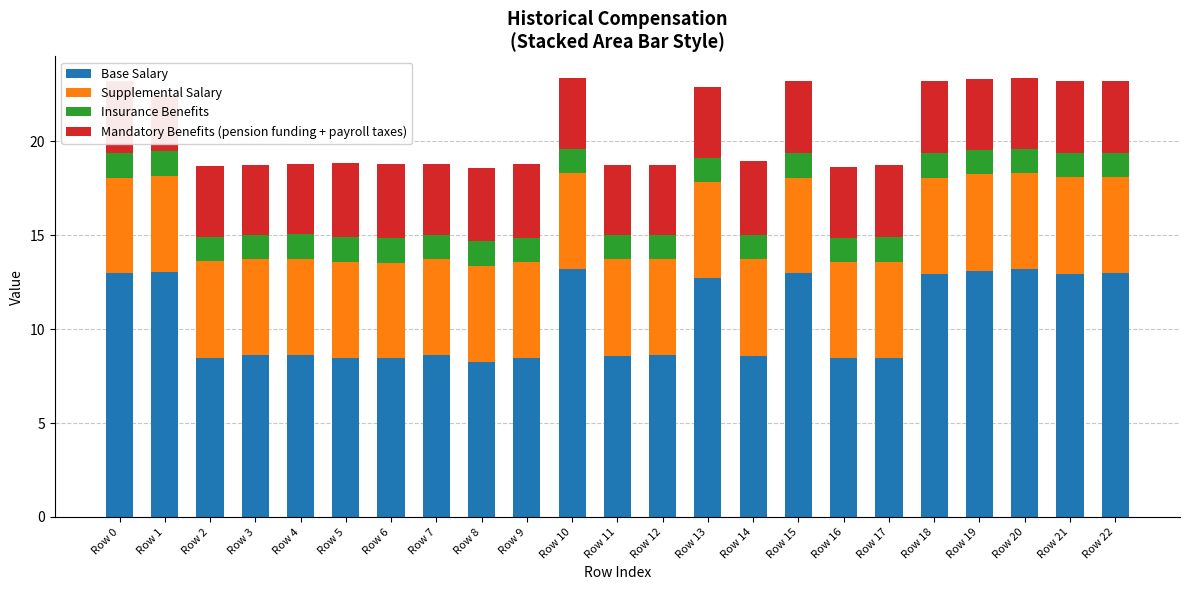

How many bars are there in each group?

4